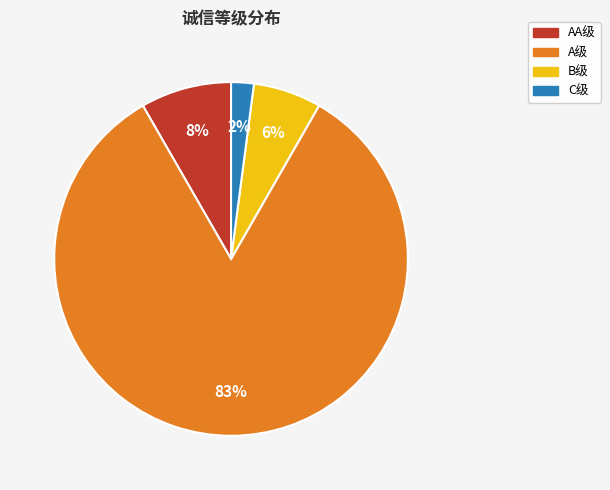

Between A级 and AA级, which is larger?

A级